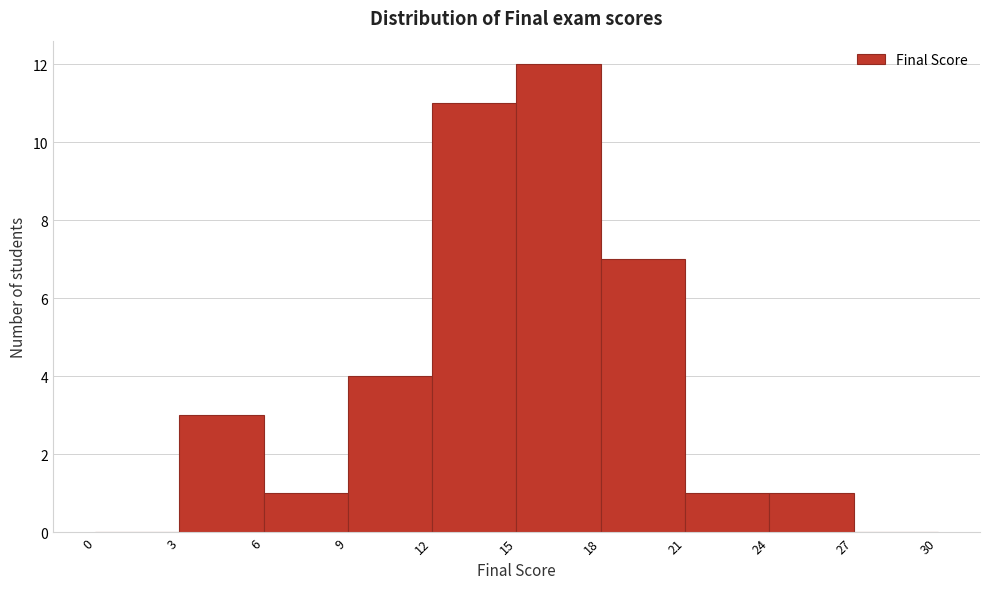

Reading left to right, transcribe this chart: for each bar, give the range it covers on the x-axis and its height. The values are not printed on the chart, so give them approximately, as read against the axis.

0 to 3: 0
3 to 6: 3
6 to 9: 1
9 to 12: 4
12 to 15: 11
15 to 18: 12
18 to 21: 7
21 to 24: 1
24 to 27: 1
27 to 30: 0